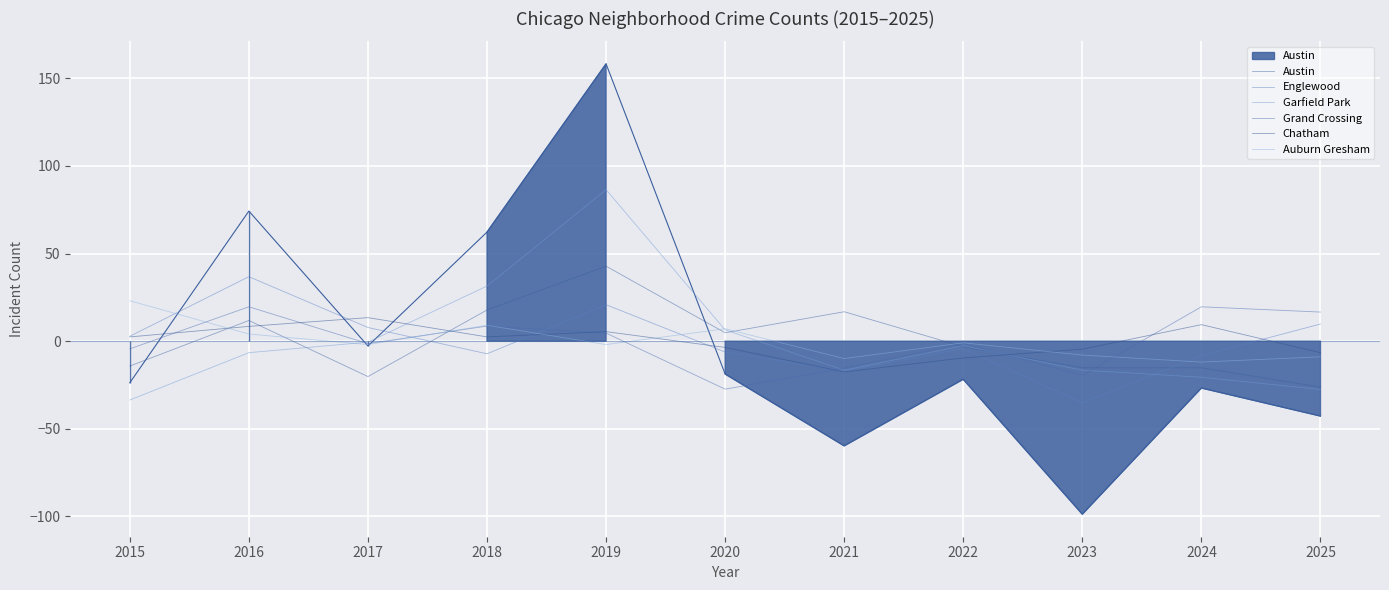

Is it true that Grand Crossing equals -15.4 at 2021?

True